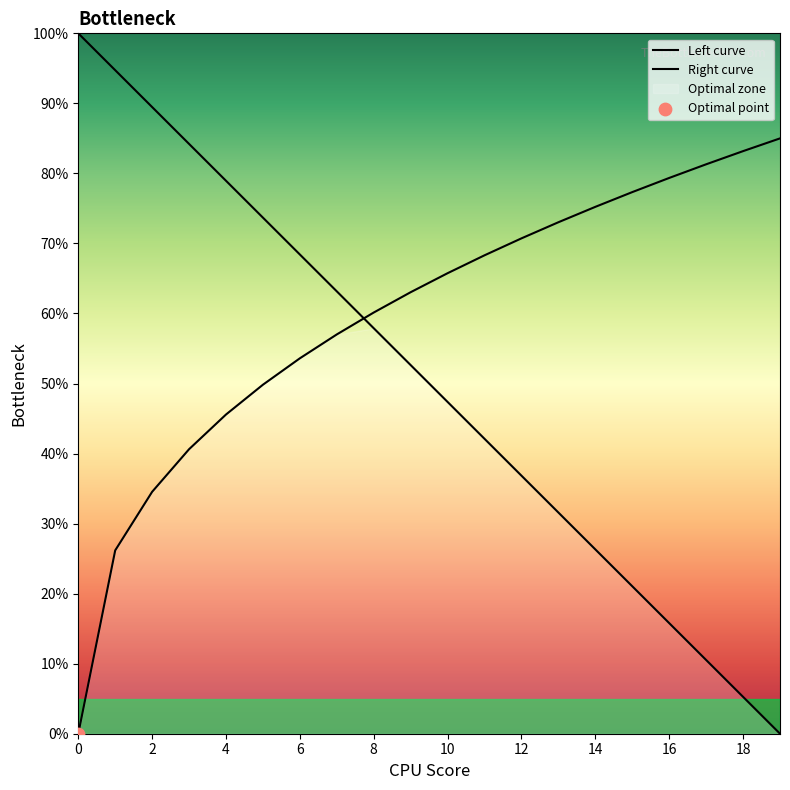

Which has a higher value, 10 or 7?

7